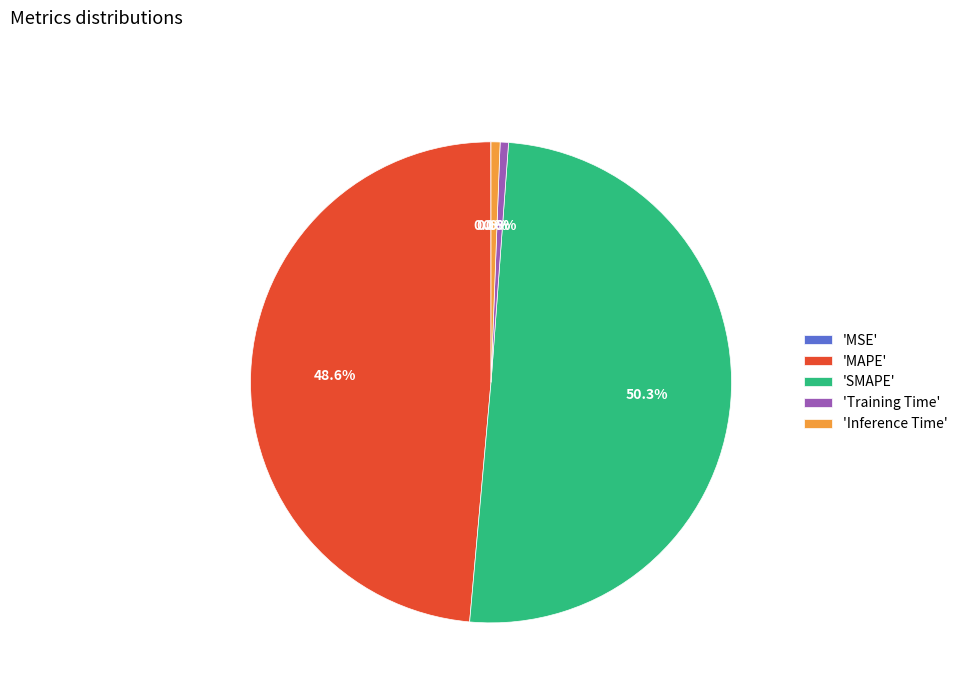

Do 'Inference Time' and 'Training Time' together represent more than half of the pie?

No